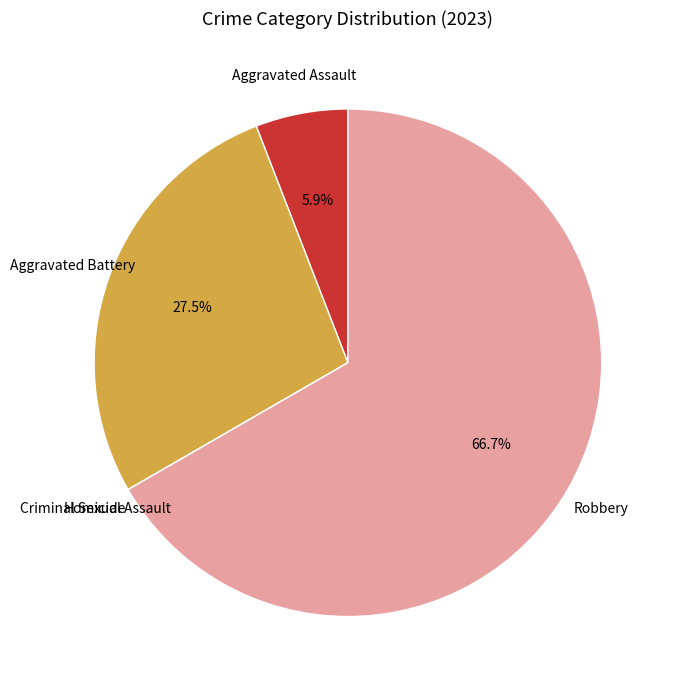

Is there any slice that represents more than half of the pie?

Yes